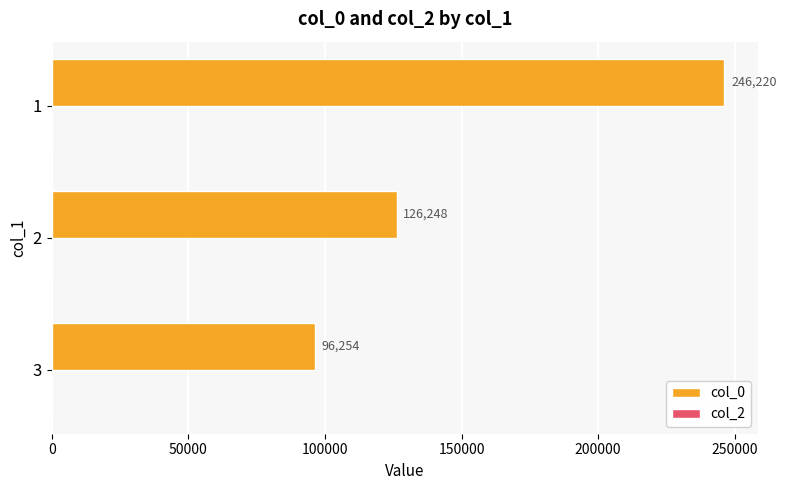

True or false: the data shows 25382 at 2.

False